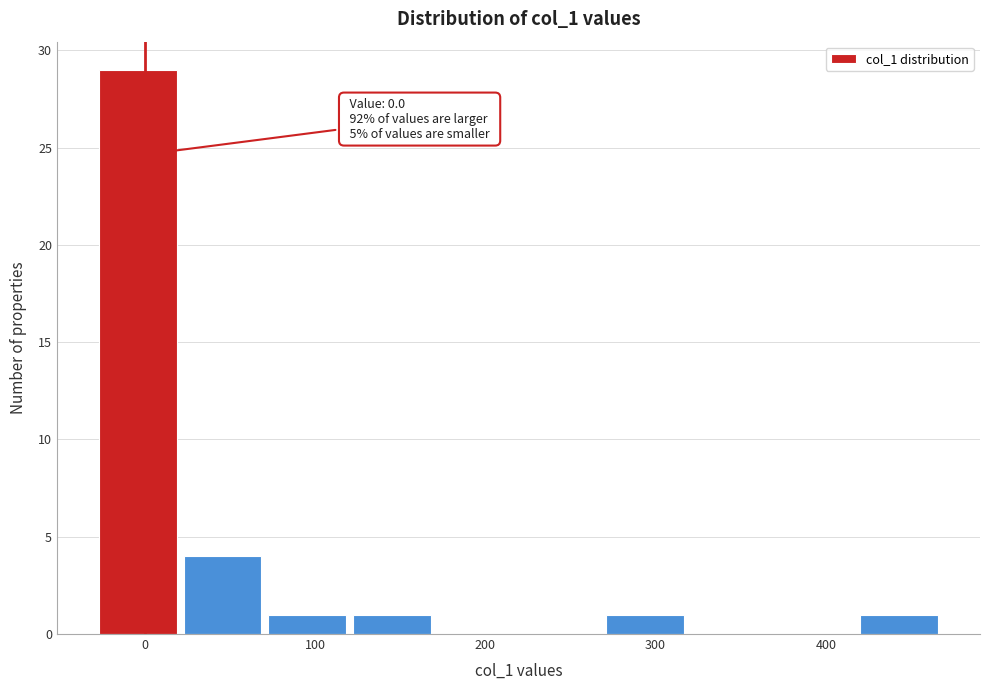

Over which range of the x-axis is the bar tallest?

-30 to 20